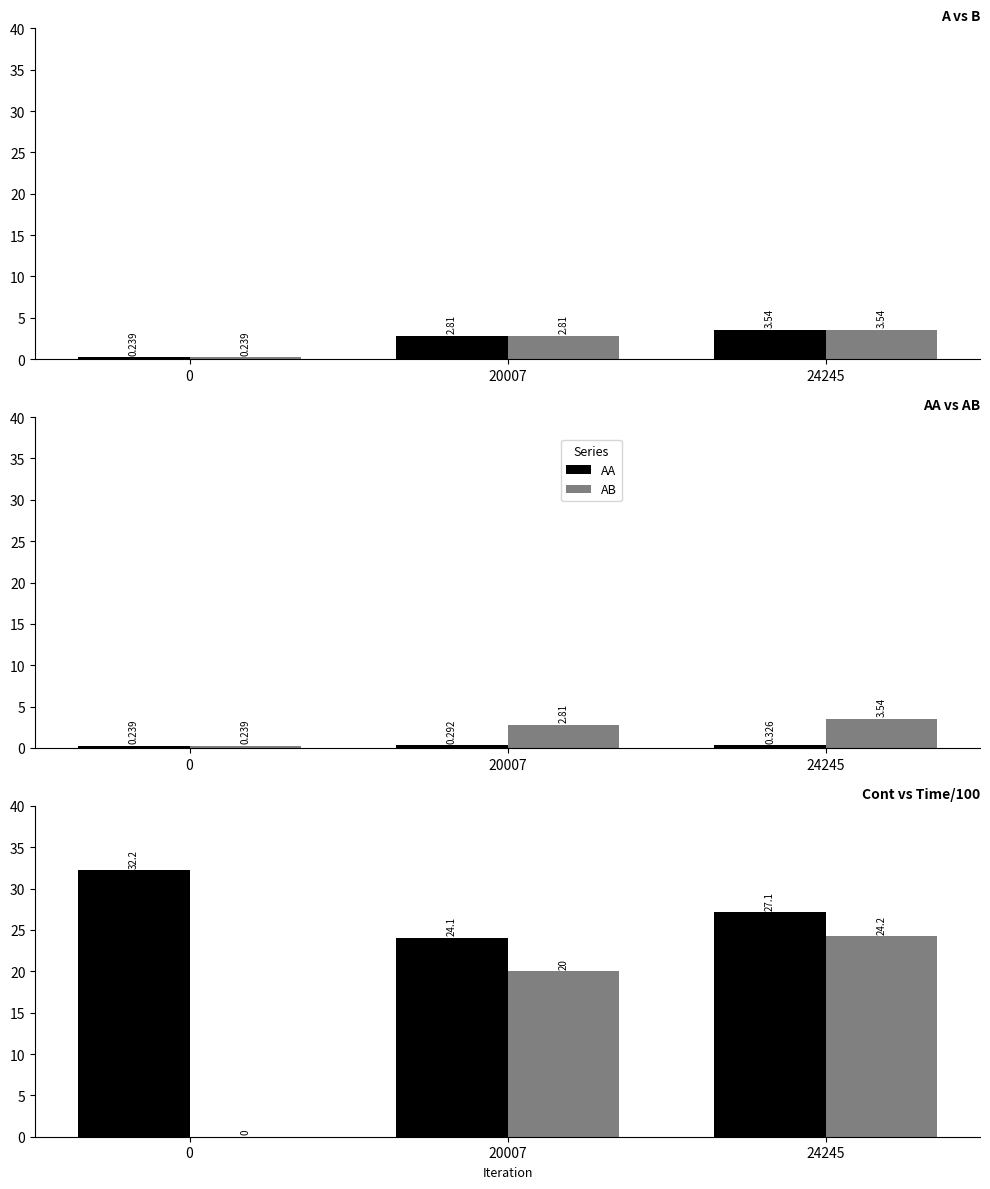

At which label does AB first exceed 2?

20007